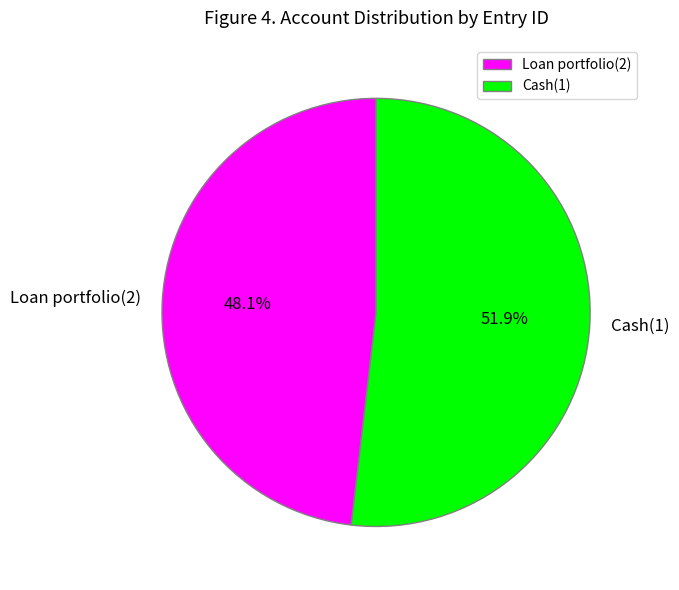

What is the smallest slice in the pie chart?

Loan portfolio(2)